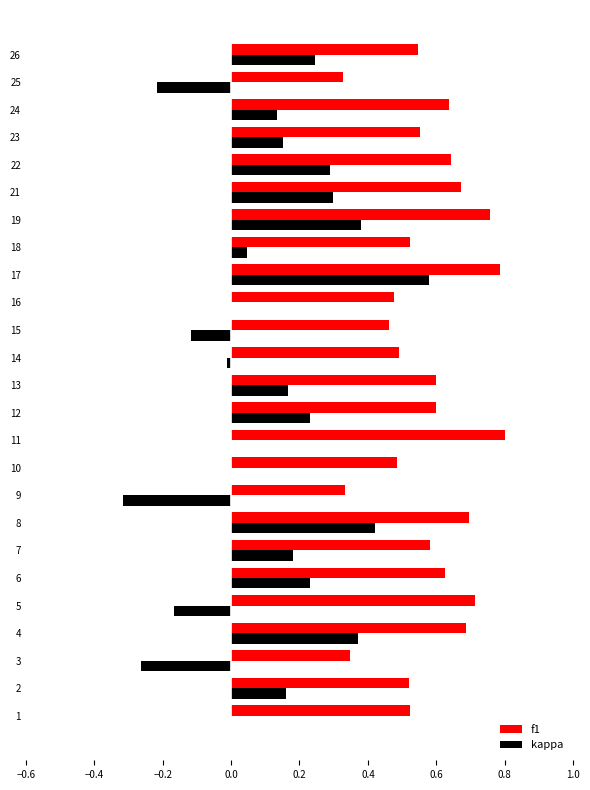

What is the sum of the f1 values at 3 and 11?

1.1